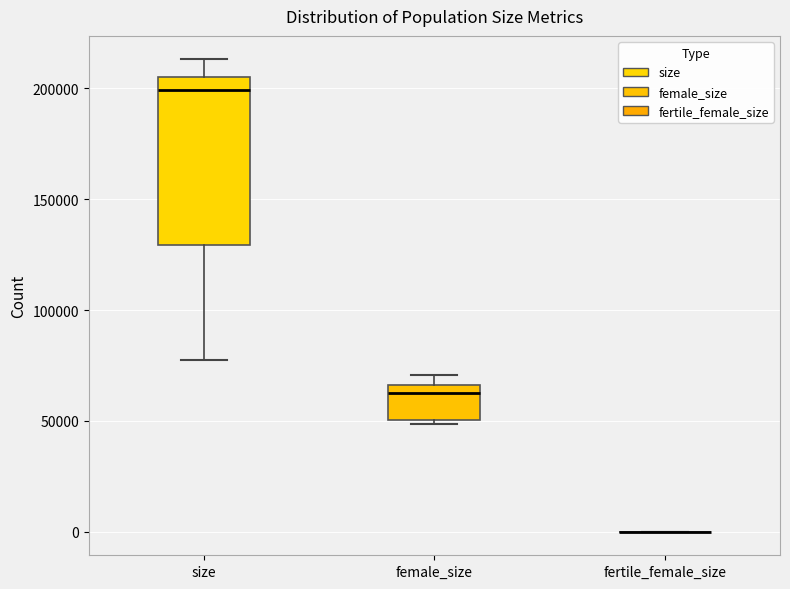

Reading left to right, transcribe this box plot: for each box, give where its median line is, the range the box spans, and where its two whiskers end, as read against the y-axis. The values are not printed on the chart, so give them approximately, as read against the axis.

size: median 200000, box 130000 to 205000, whiskers 75000 to 215000
female_size: median 60000, box 50000 to 65000, whiskers 50000 (just below the box's lower edge) to 70000
fertile_female_size: box collapsed to a line at 0, whiskers 0 to 0